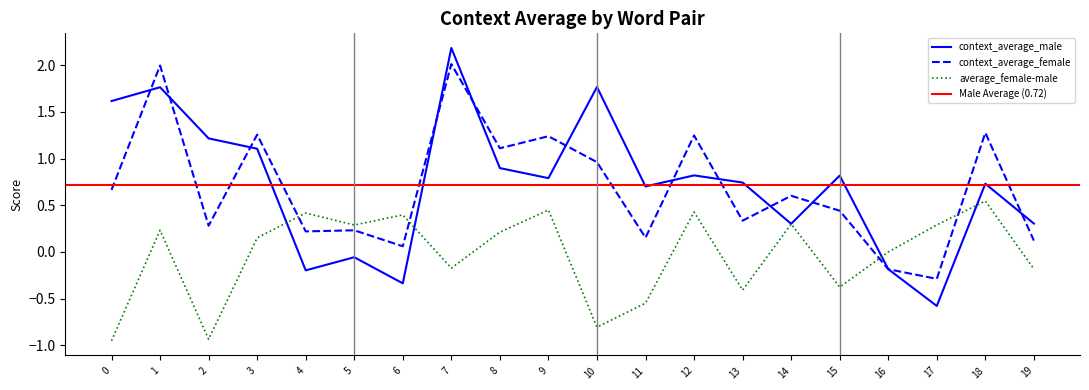

Where is context_average_male nearest to the value 0?

5